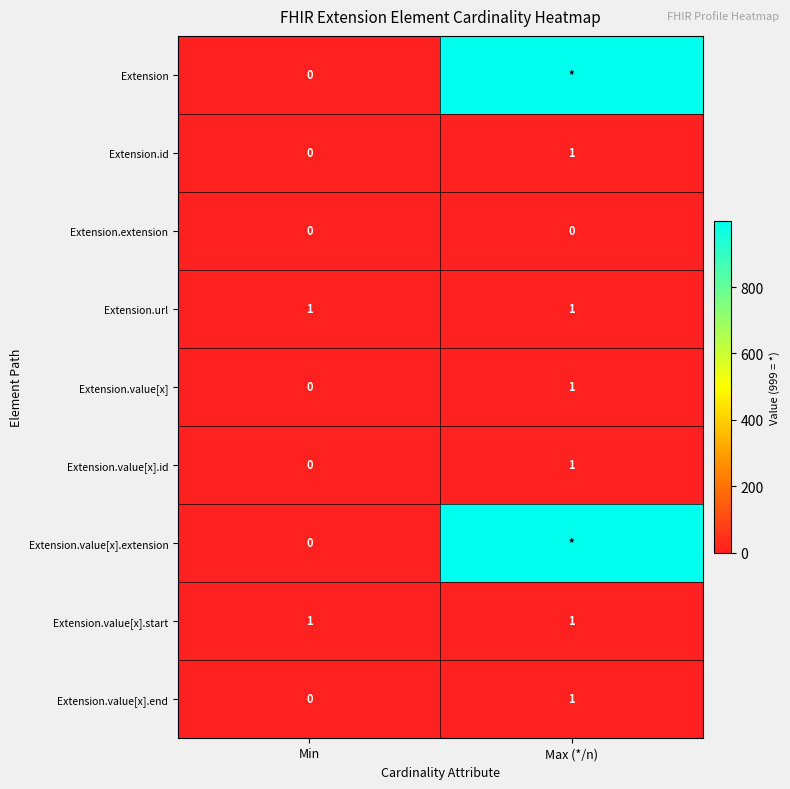

Where is Extension.id nearest to the value 0?

Min